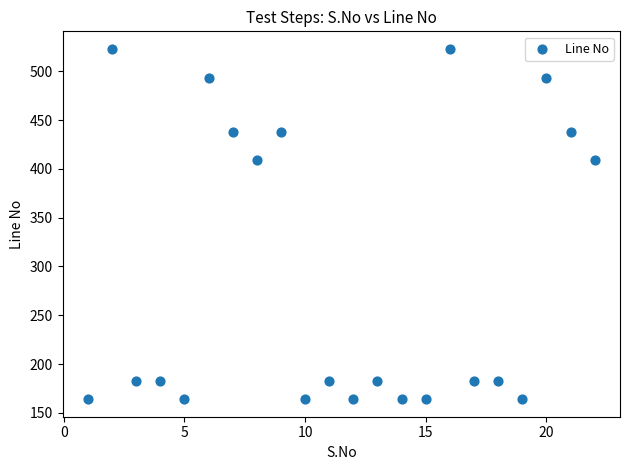

What is the range of Y values (max minus min)?

359